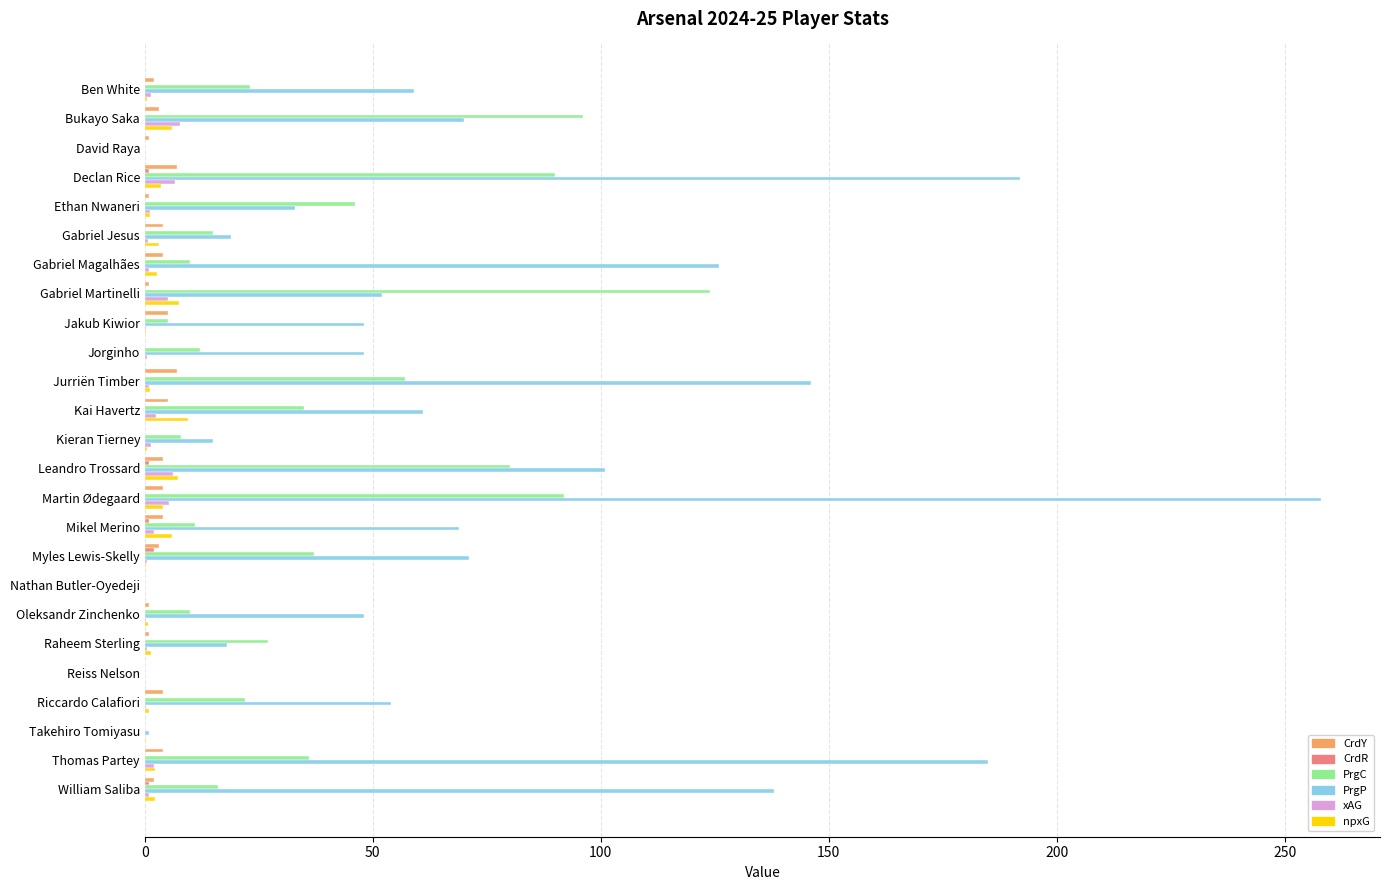

Between Martin Ødegaard and Raheem Sterling, which series saw the biggest shift?

PrgP